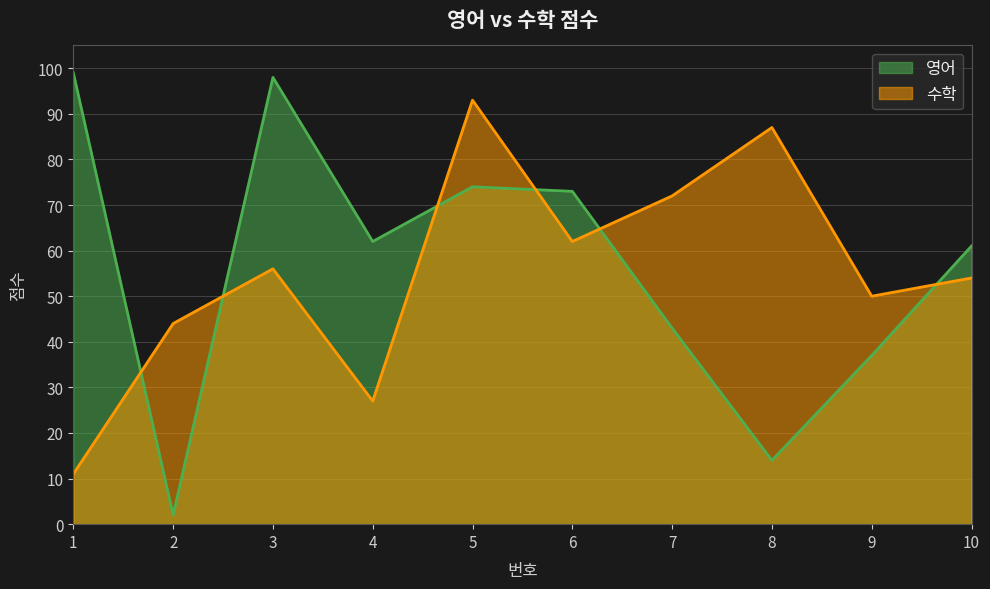

What is the difference between the maximum and minimum values in the 영어 series?

97